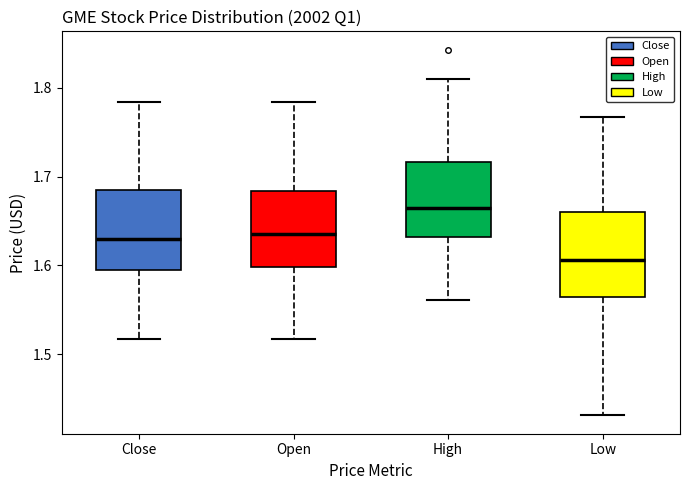

Which box has the highest median line?

High